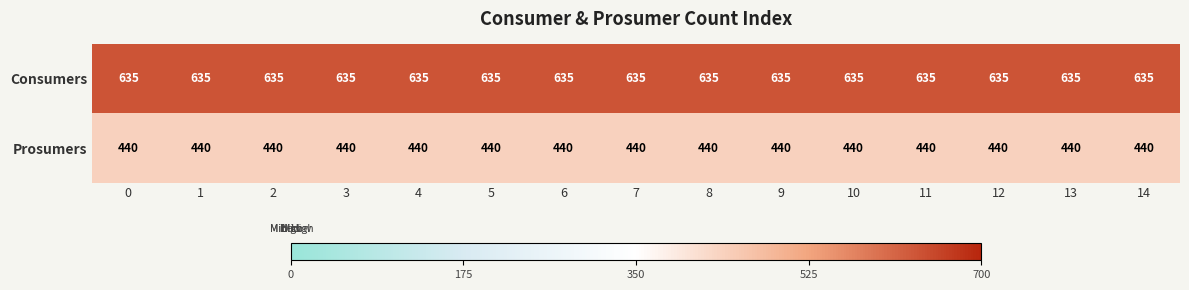

What value does the Consumers series have at 12?

635